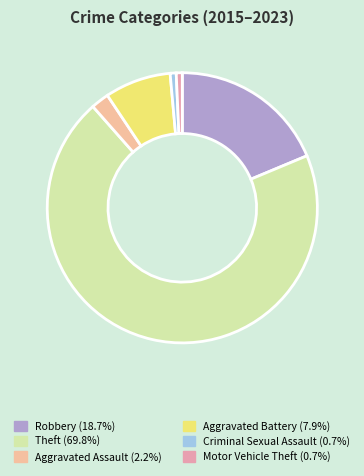

Which has a higher value, Criminal Sexual Assault or Aggravated Battery?

Aggravated Battery